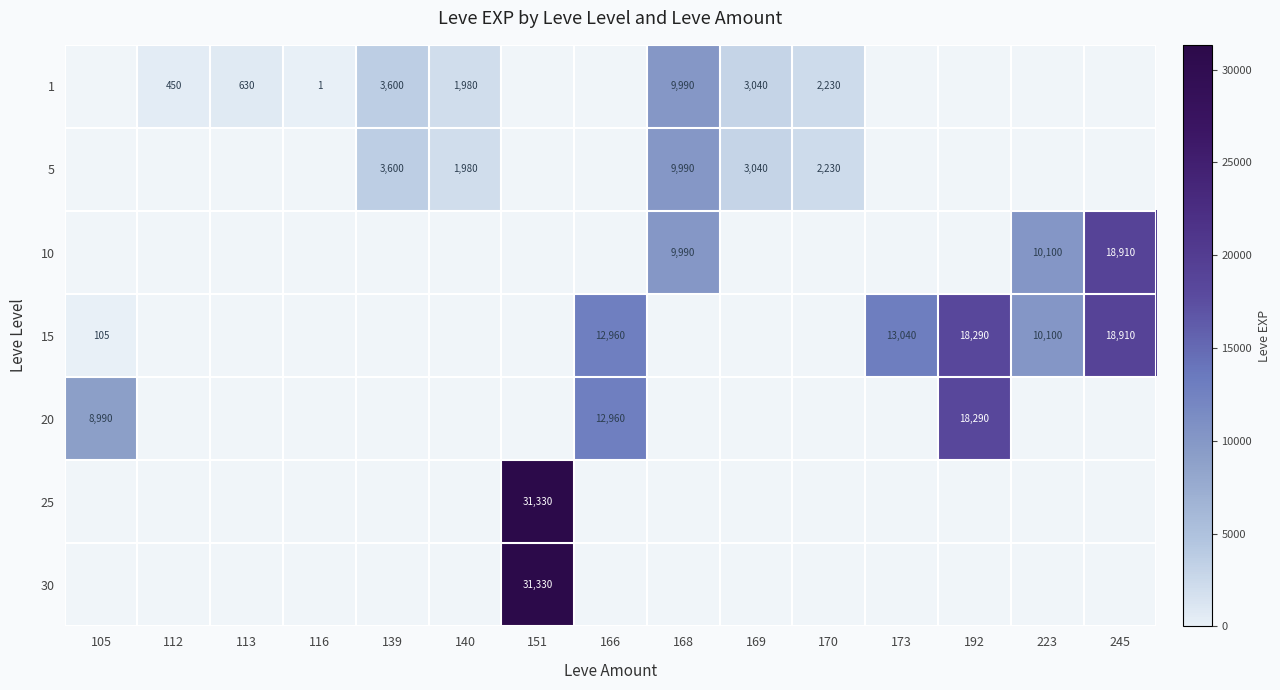

True or false: 1 has a value of 9990.0 at 168.

True